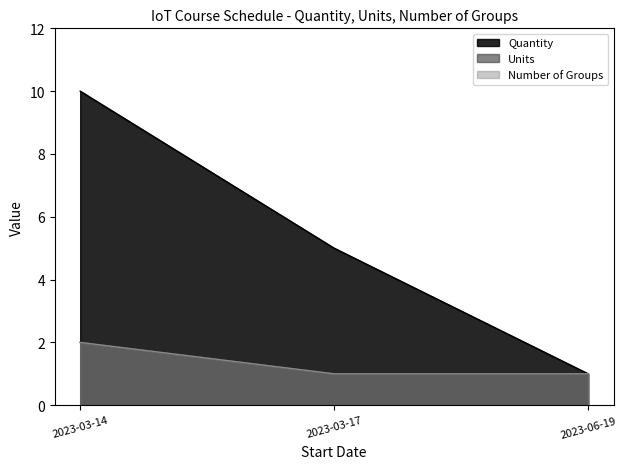

At which label is Units closest to 1?

2023-03-17